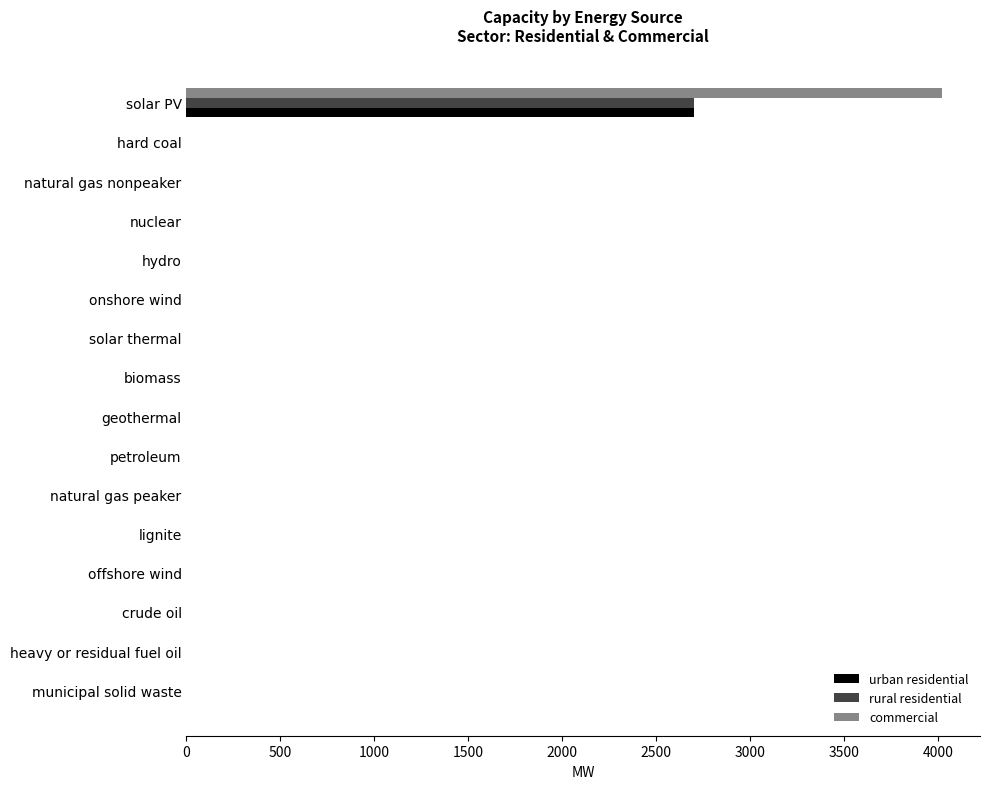

What is the average value of the urban residential series?

168.7